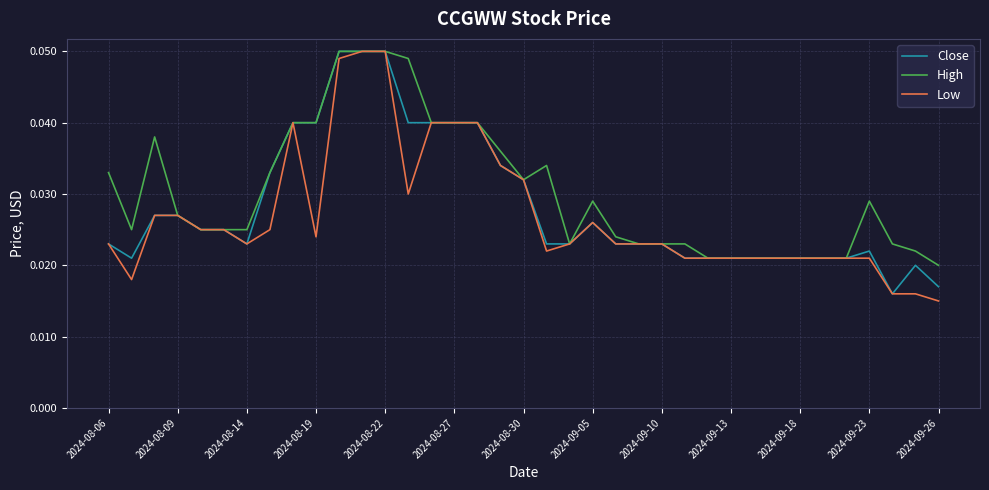

Is this an area chart (filled region under the line)?

No